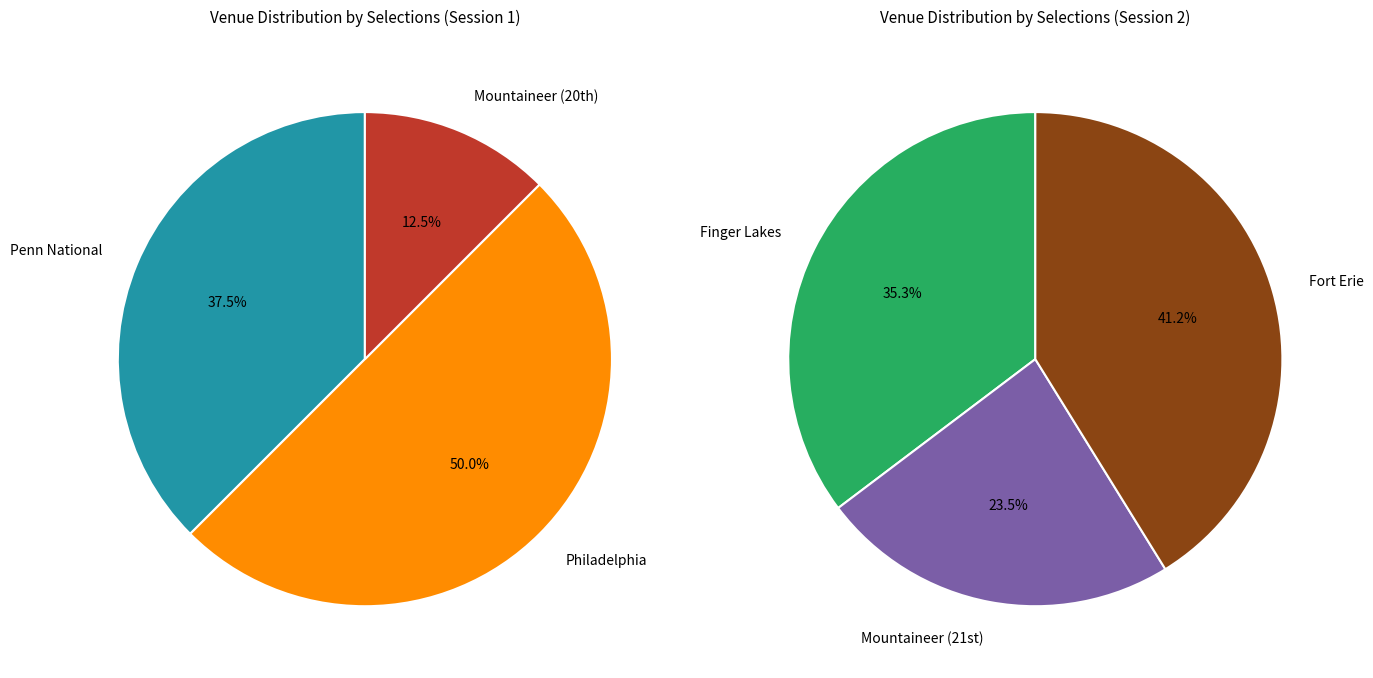

Does any single category account for the majority?

No